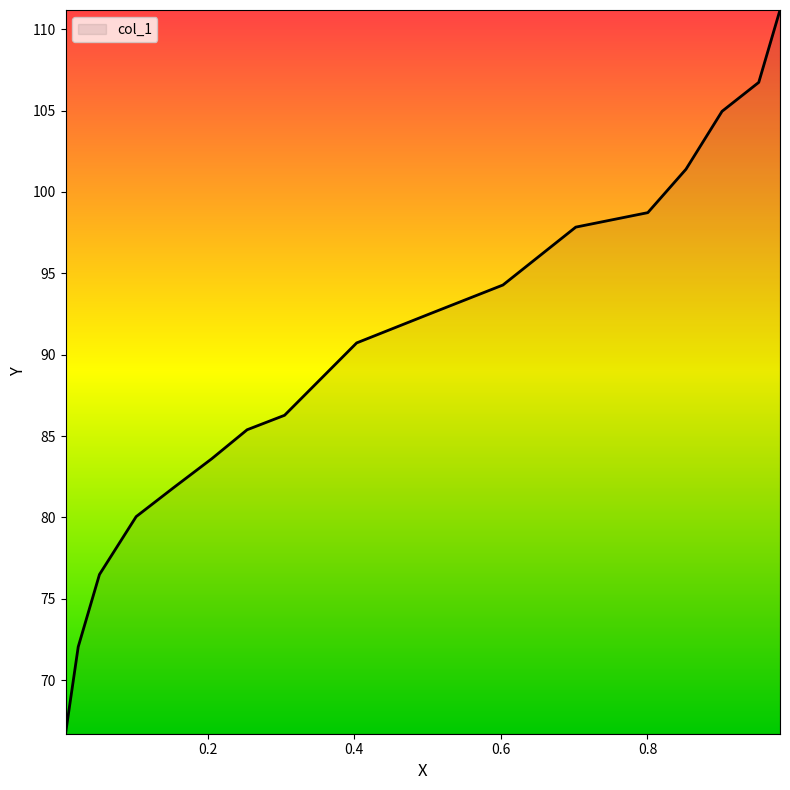

What is the minimum value shown in the chart?

66.7